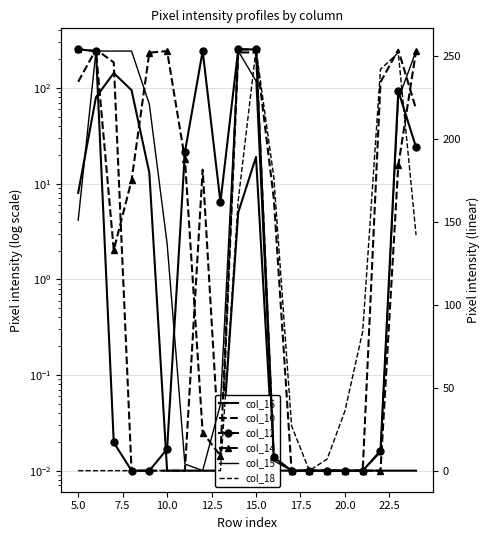

Reading right to left, what are all the values shown in this chart?

col_16: 0.0	0.0	0.0	0.0	0.0	0.0	0.0	0.0	0.0	19.0	5.0	0.0	0.0	0.0	0.0	13.0	95.0	143.0	80.0	8.0
col_10: 60.0	251.0	115.0	0.0	0.0	0.0	0.0	0.0	7.0	235.0	235.0	0.0	14.0	0.0	0.0	0.0	0.0	185.0	253.0	116.0
col_12: 195.0	229.0	12.0	0.0	0.0	0.0	0.0	0.0	8.0	254.0	254.0	162.0	253.0	192.0	13.0	0.0	0.0	17.0	253.0	254.0
col_14: 253.0	184.0	0.0	0.0	0.0	0.0	0.0	0.0	8.0	254.0	254.0	9.0	23.0	188.0	253.0	252.0	175.0	133.0	253.0	254.0
col_15: 253.0	224.0	11.0	0.0	0.0	0.0	0.0	0.0	6.0	235.0	253.0	40.0	0.0	4.0	137.0	221.0	253.0	253.0	253.0	151.0
col_18: 142.0	252.0	242.0	84.0	36.0	7.0	0.0	27.0	177.0	254.0	163.0	0.0	0.0	0.0	0.0	0.0	0.0	0.0	0.0	0.0